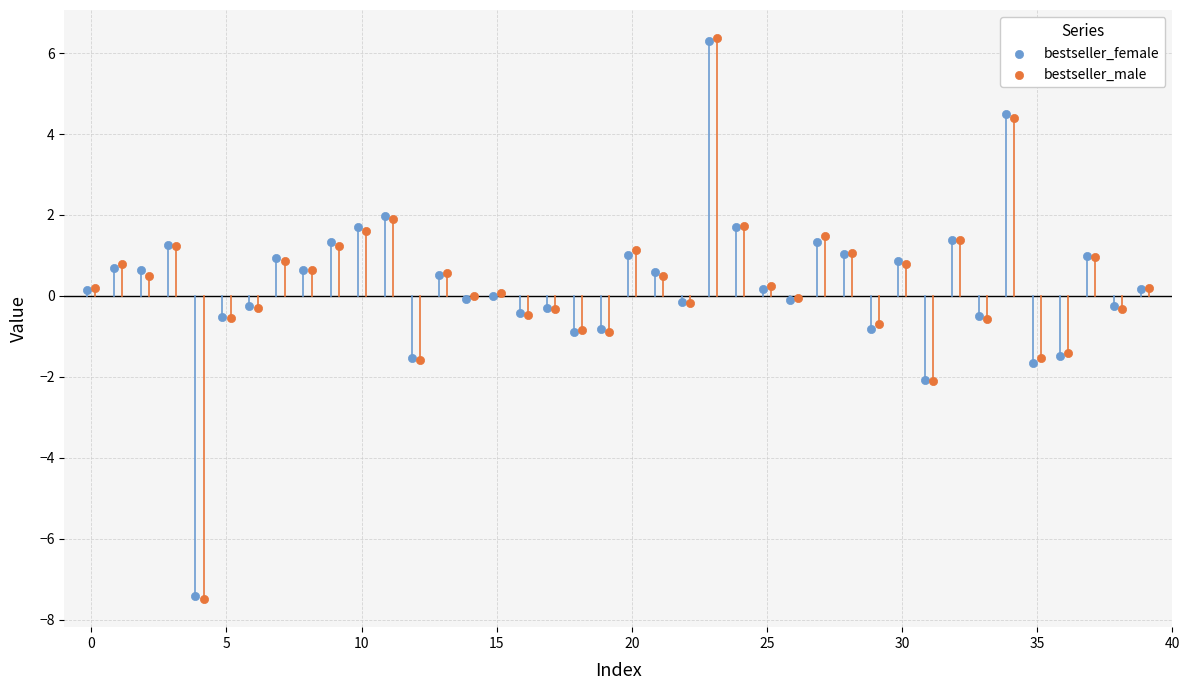

Which series has the widest spread of Y values?

bestseller_male